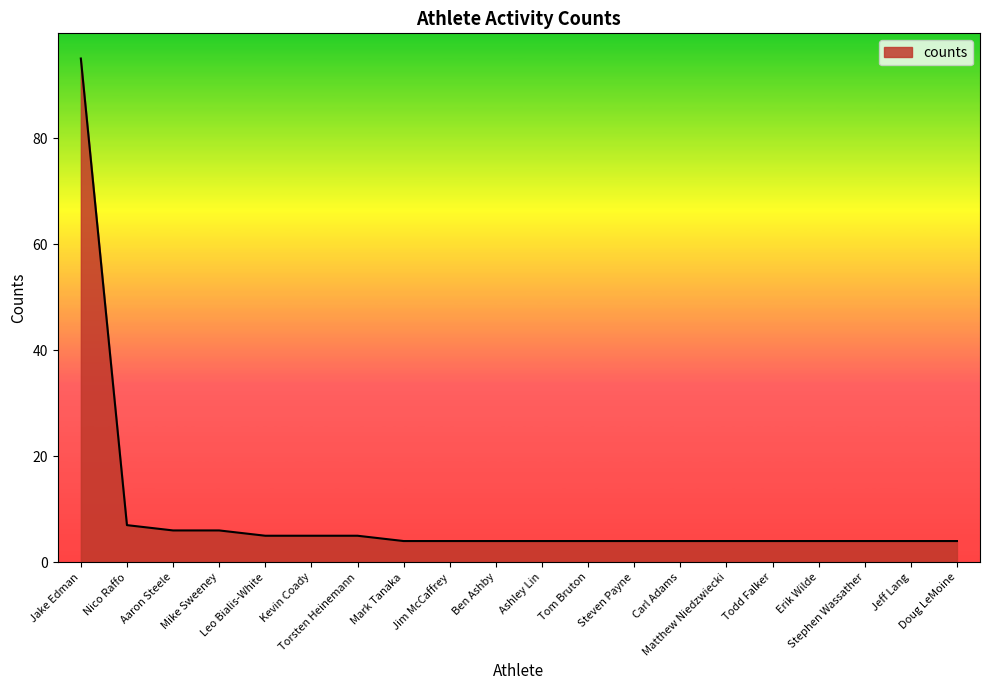

The chart shows a value of 10 at Aaron Steele. True or false?

False